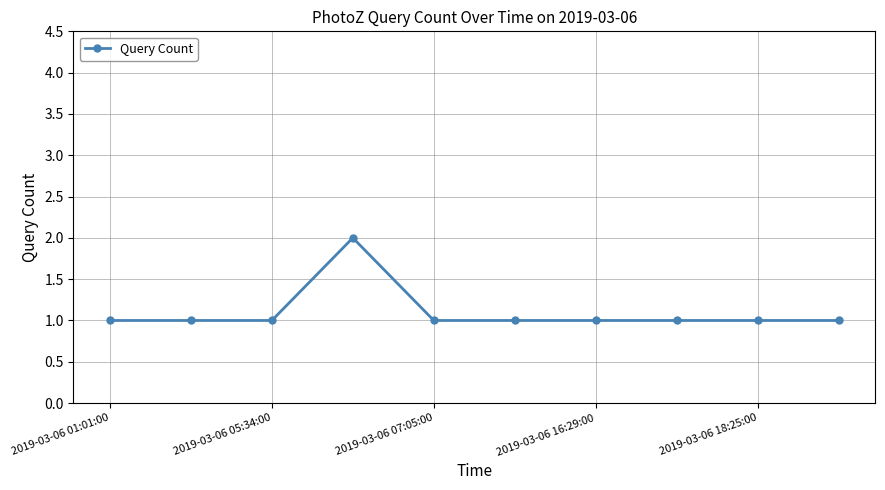

What is the sum of all values?

11